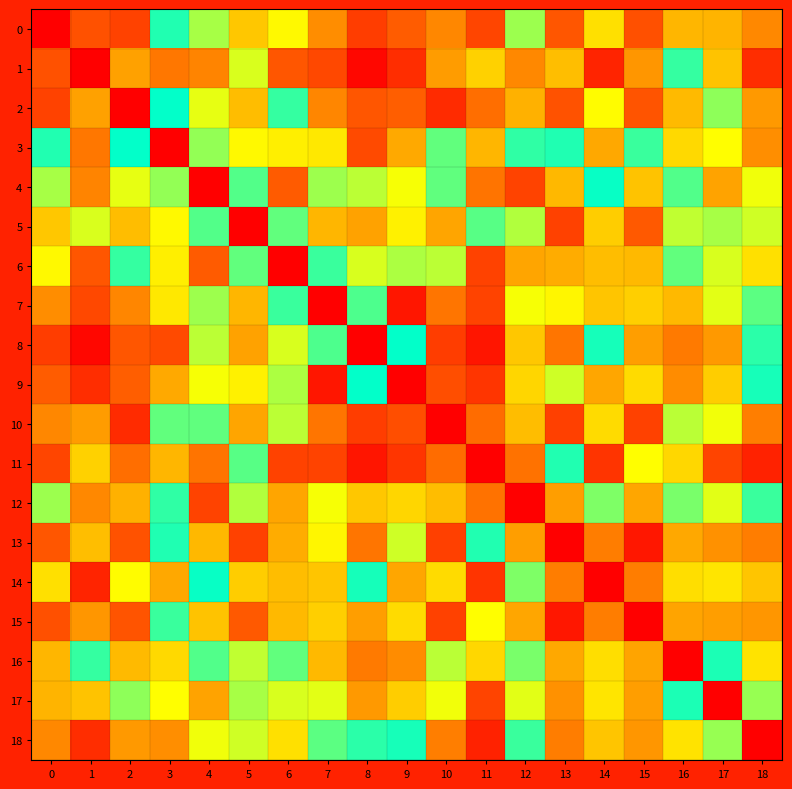

At how many categories does at least one series exceed 0?

19